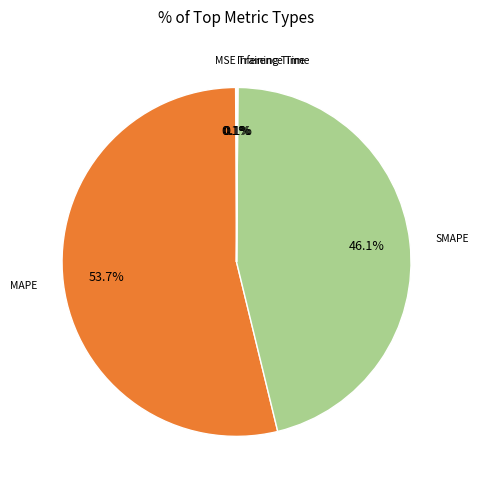

Count the number of slices in the pie.

5